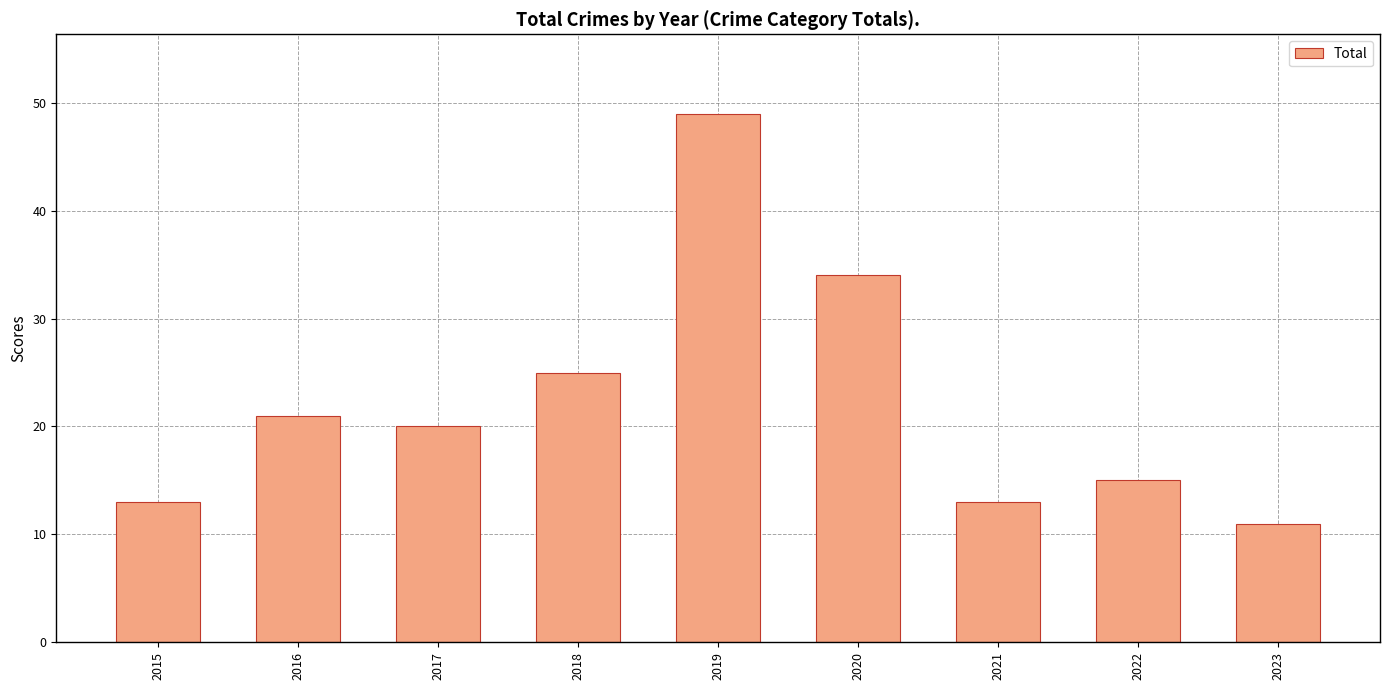

Which has a higher value, 2015 or 2020?

2020